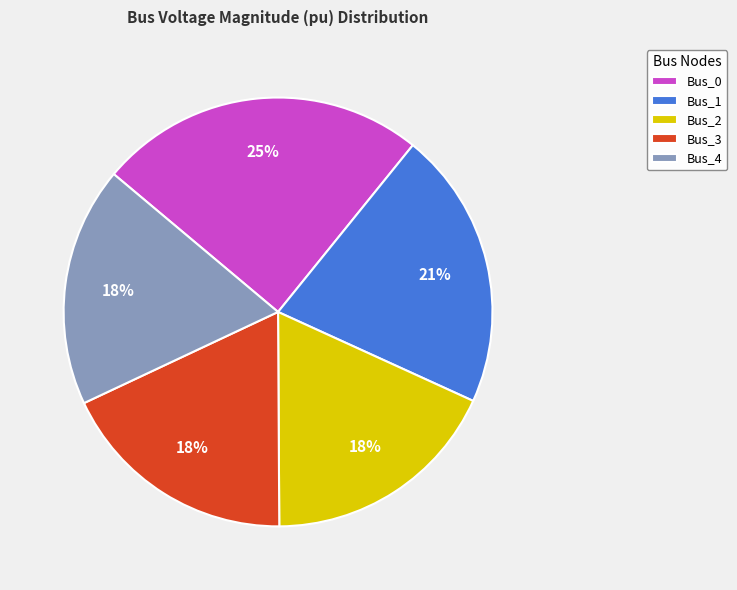

Which has a higher value, Bus_4 or Bus_0?

Bus_0